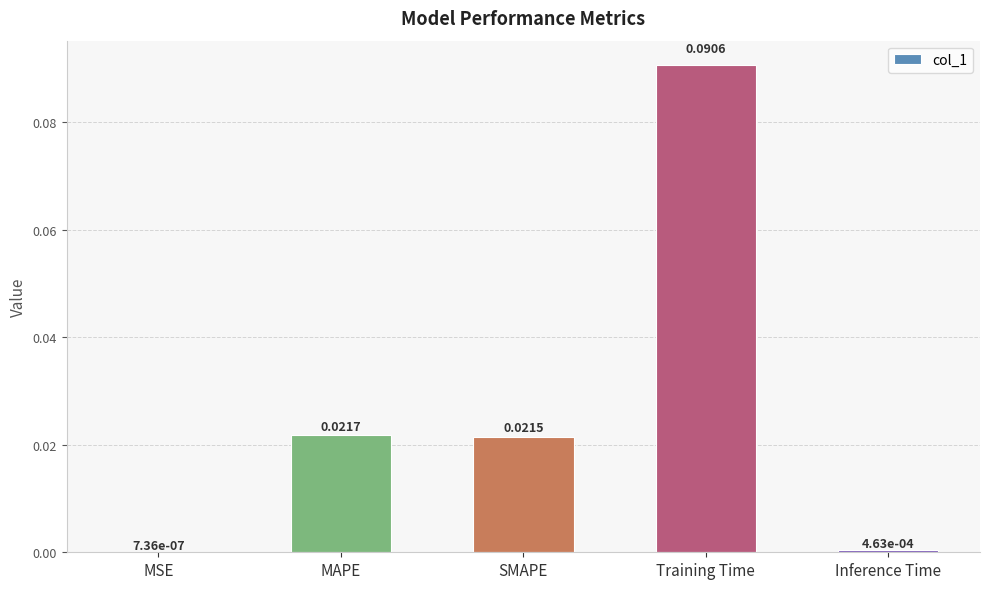

Between MAPE and SMAPE, which is larger?

MAPE